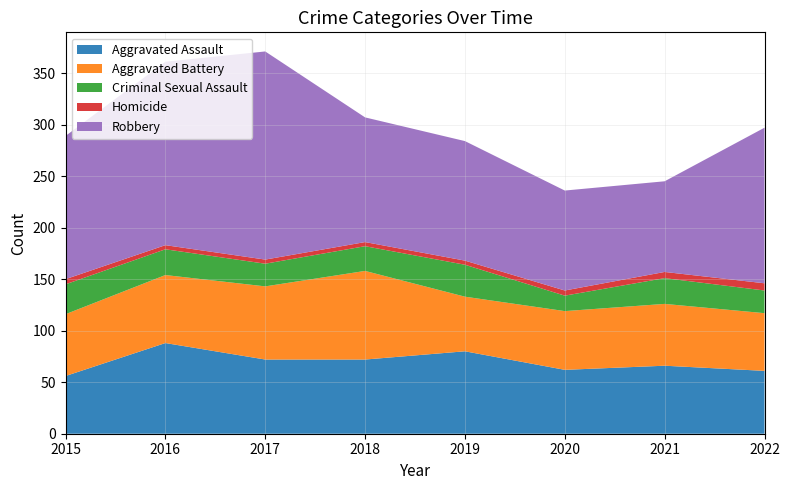

Reading left to right, what are all the values shown in this chart?

Aggravated Assault: 56	88	72	72	80	62	66	61
Aggravated Battery: 60	66	71	86	53	57	60	56
Criminal Sexual Assault: 29	25	22	24	31	15	25	22
Homicide: 5	4	4	4	4	5	6	7
Robbery: 139	178	202	121	116	97	88	151